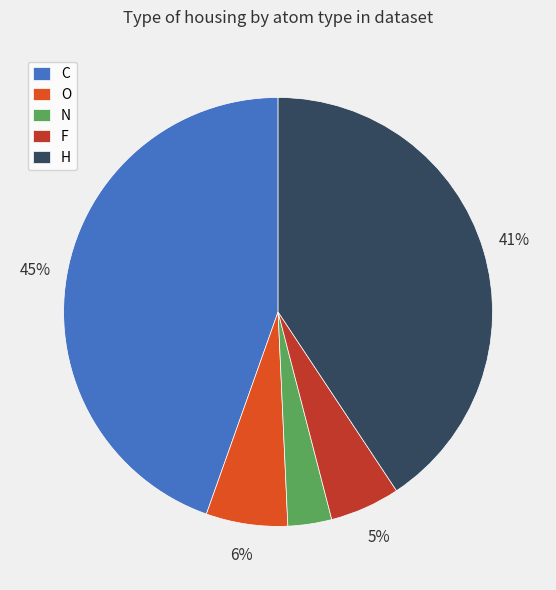

Which category has the biggest portion of the pie?

C